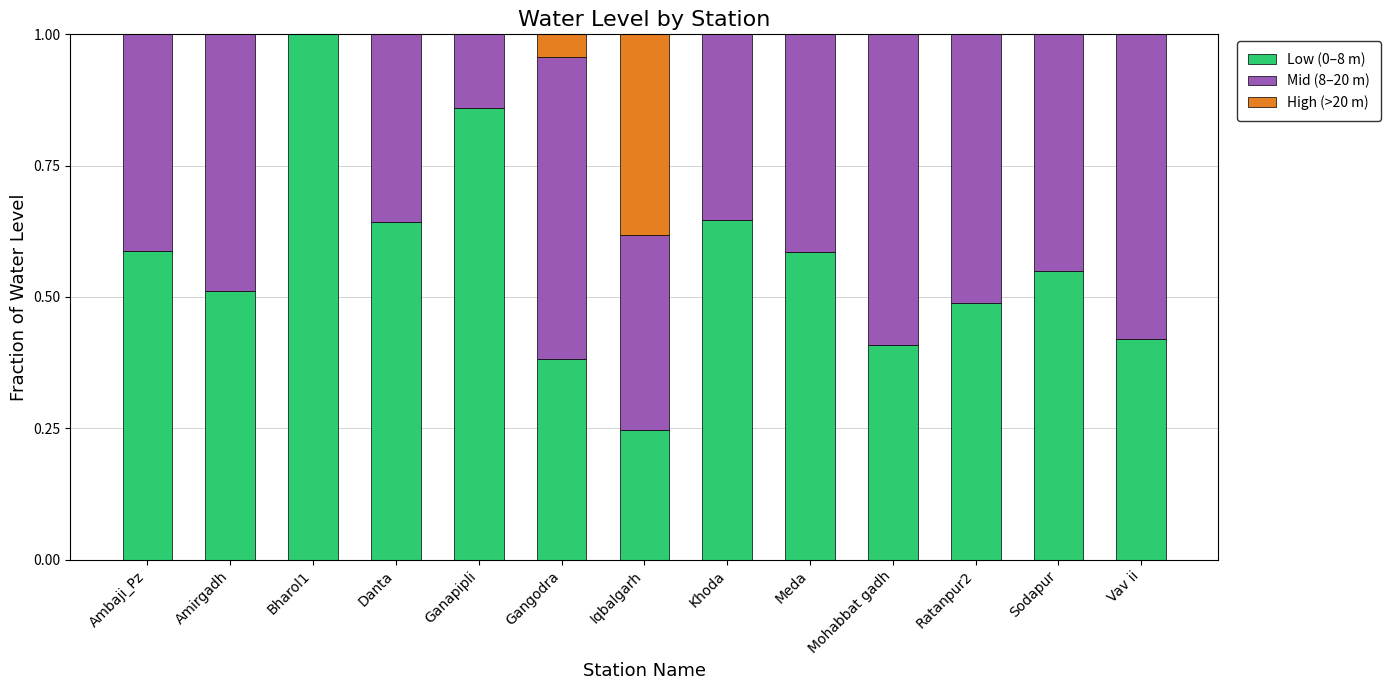

What is the maximum value for Low (0–8 m)?

1.0